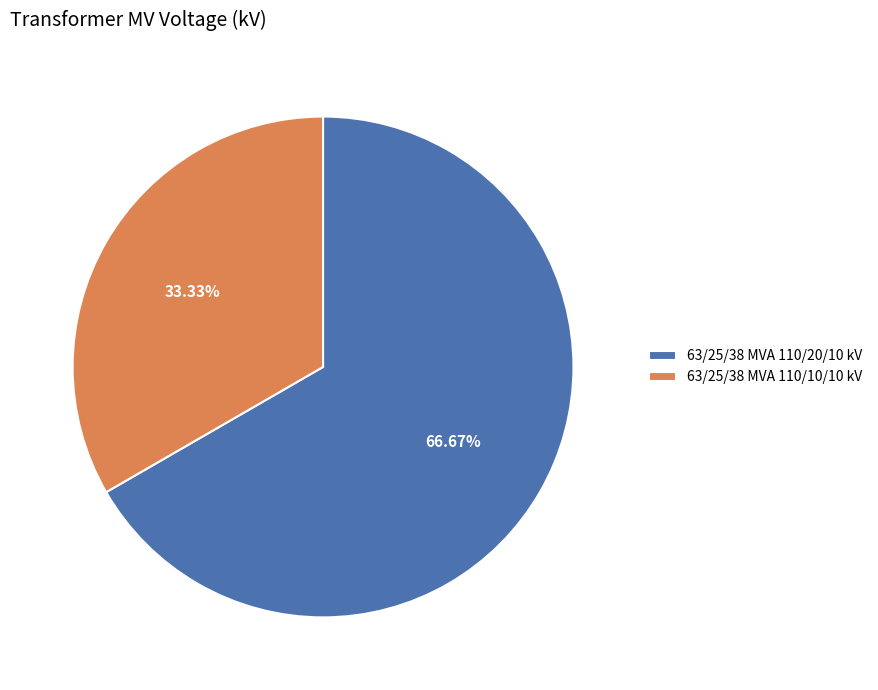

Which has a higher value, 63/25/38 MVA 110/20/10 kV or 63/25/38 MVA 110/10/10 kV?

63/25/38 MVA 110/20/10 kV